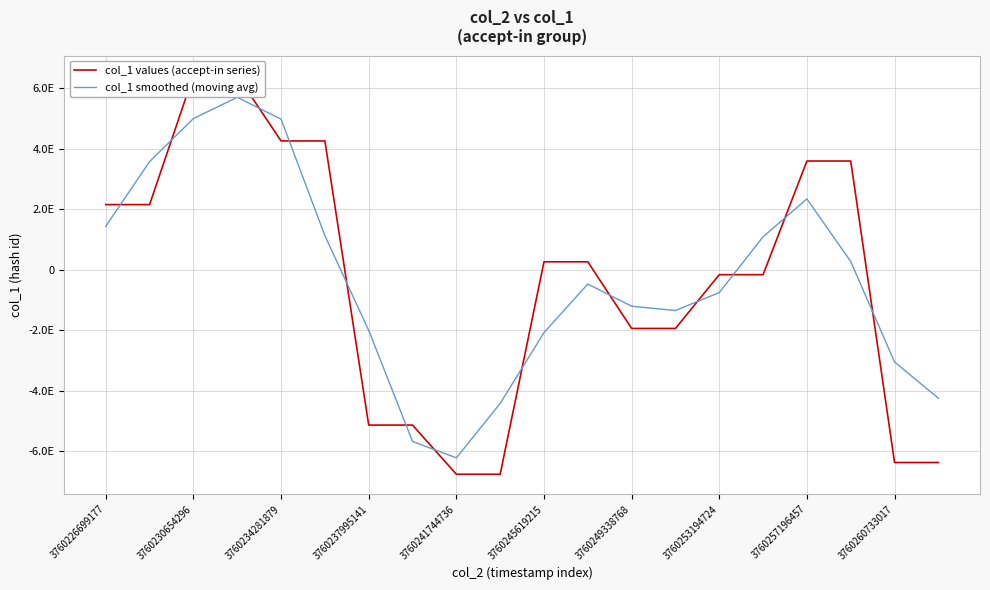

After their last crossing, which series has the higher values: col_1 values (accept-in series) or col_1 smoothed (moving avg)?

col_1 smoothed (moving avg)